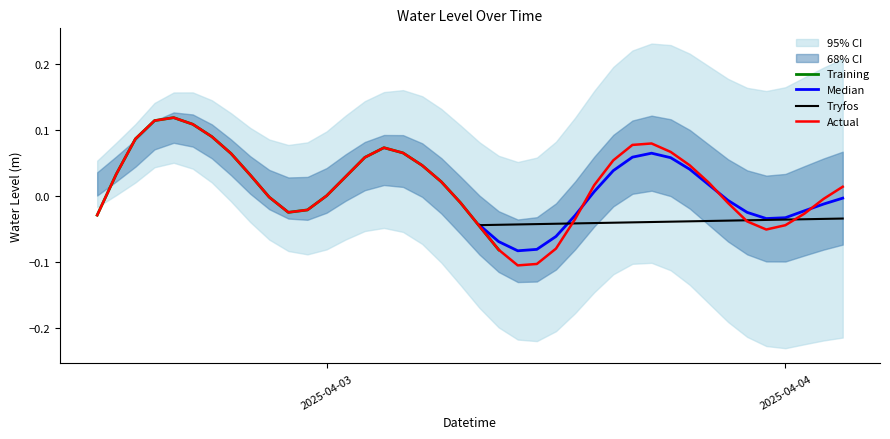

How many points are lower than both their immediate neighbors (excluding endpoints)?

3